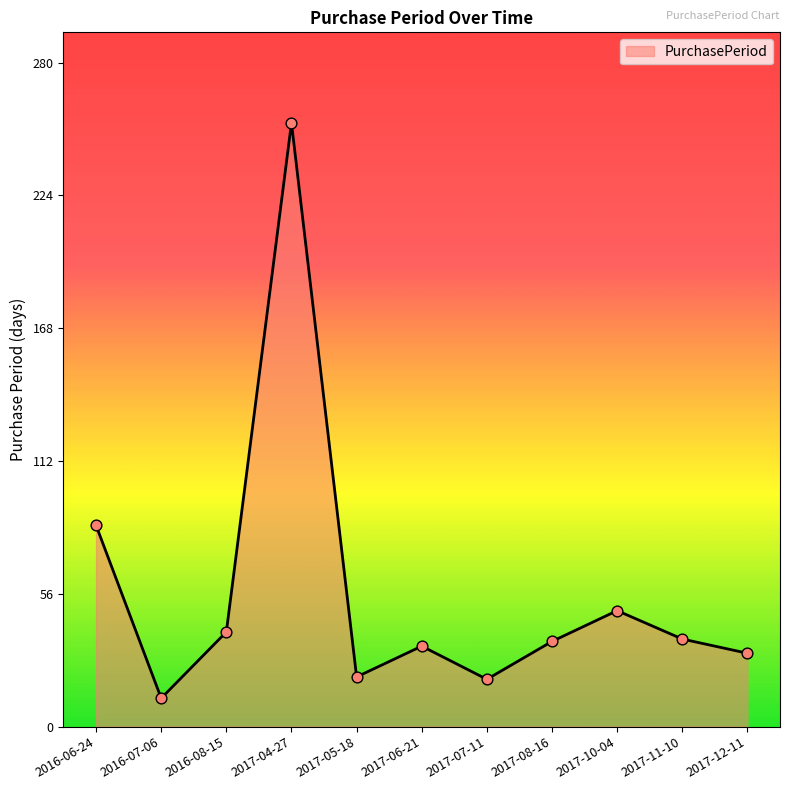

What is the change in value from 2016-06-24 to 2017-11-10?

-48